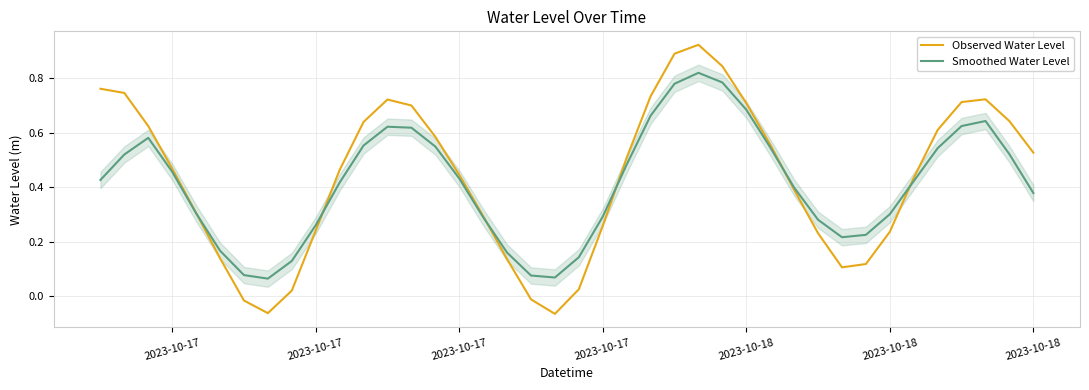

What is the smallest value displayed?

-0.1